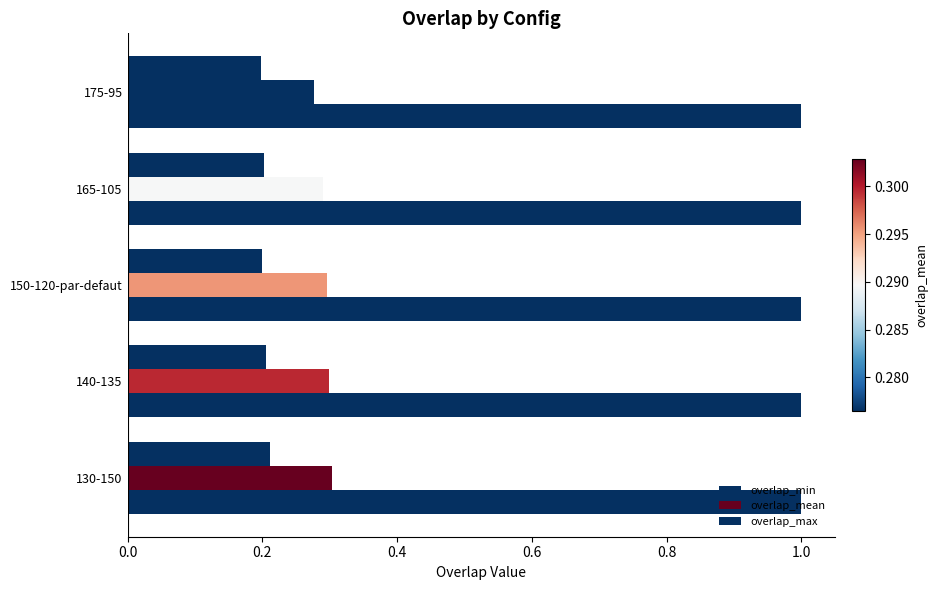

How many series are shown in this chart?

3